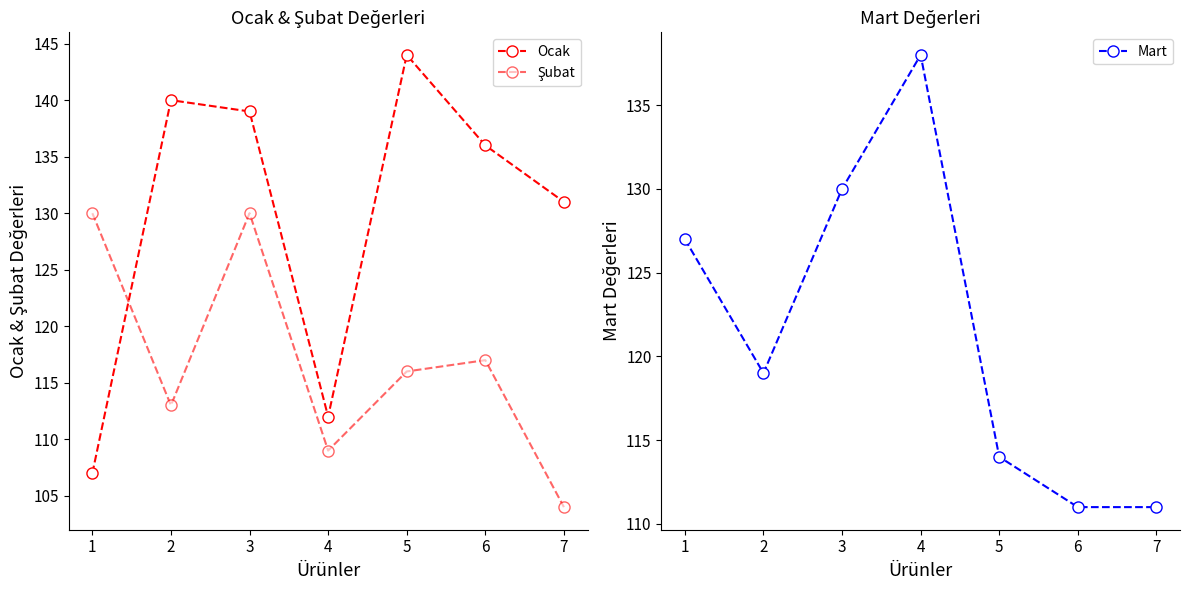

At which label does Ocak reach its minimum?

1